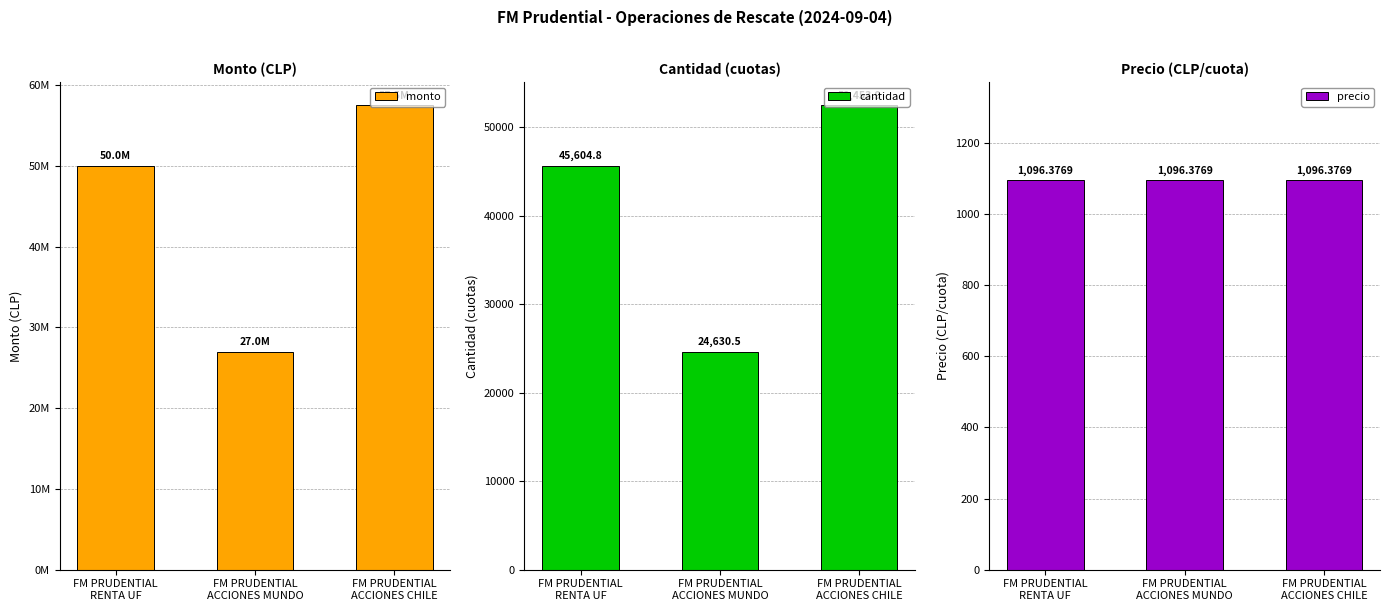

How many categories are shown in the chart?

3